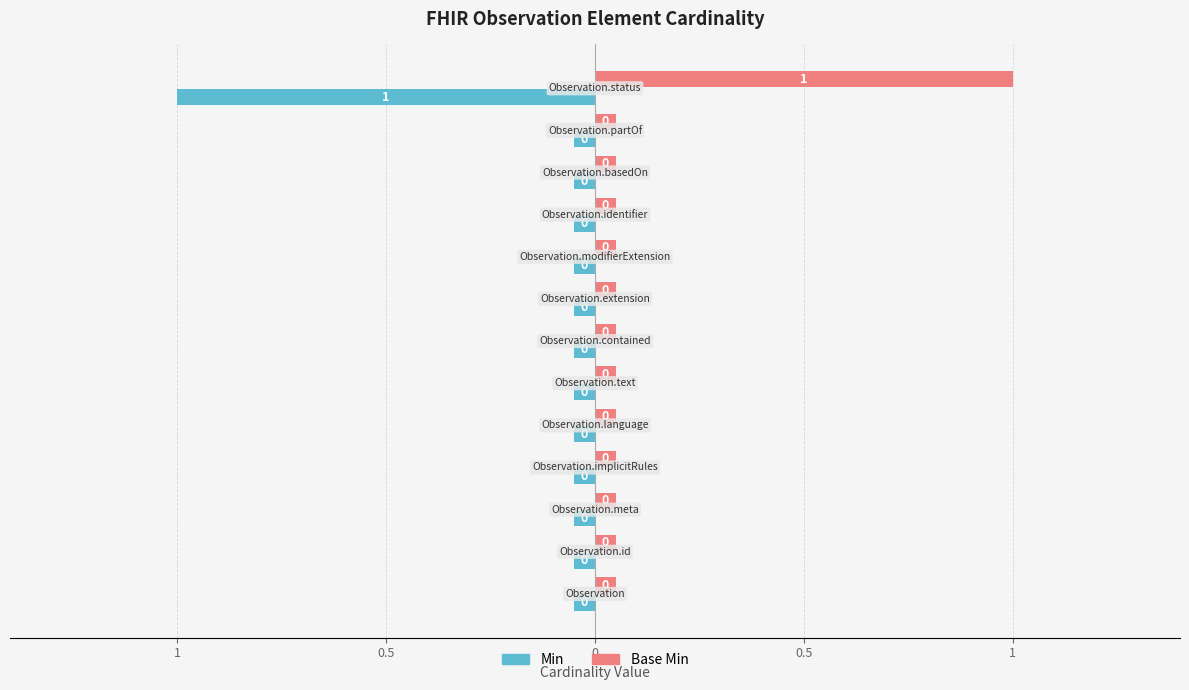

Which category has the lowest value across all series?

Observation